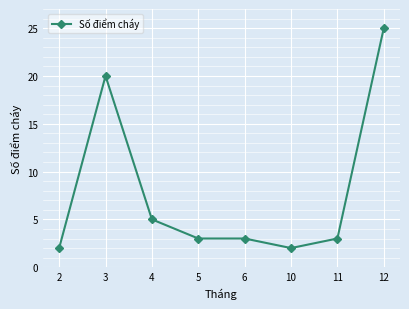

What is the change in value from 4 to 10?

-3